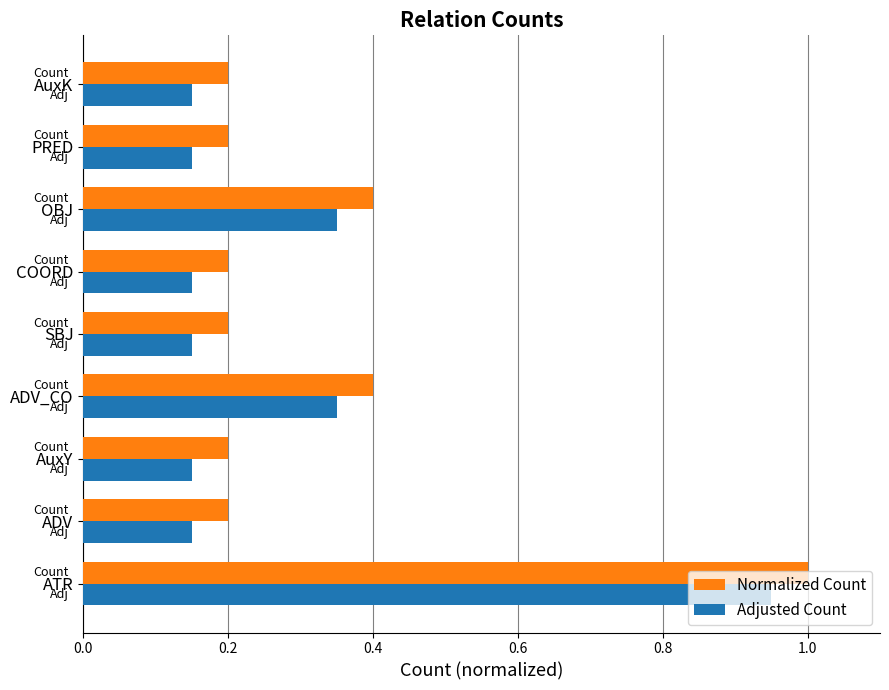

Which category has the highest value in the Adjusted Count series?

ATR